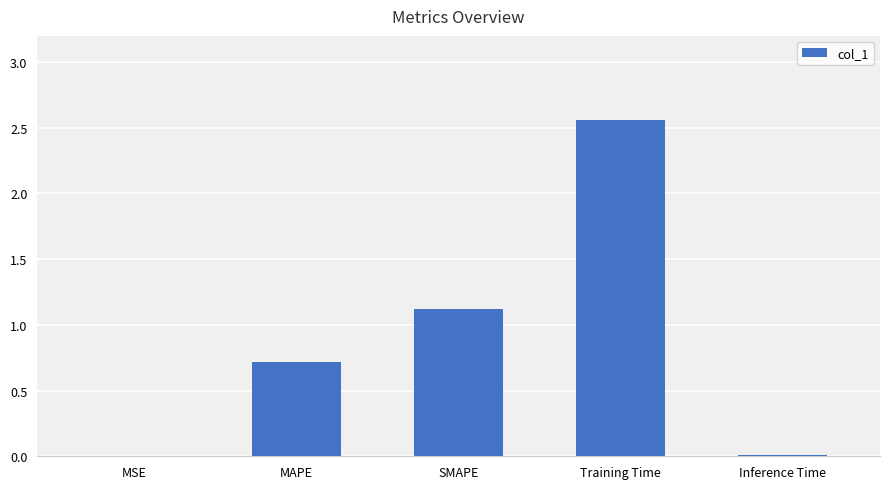

At which label is the value closest to 1?

SMAPE